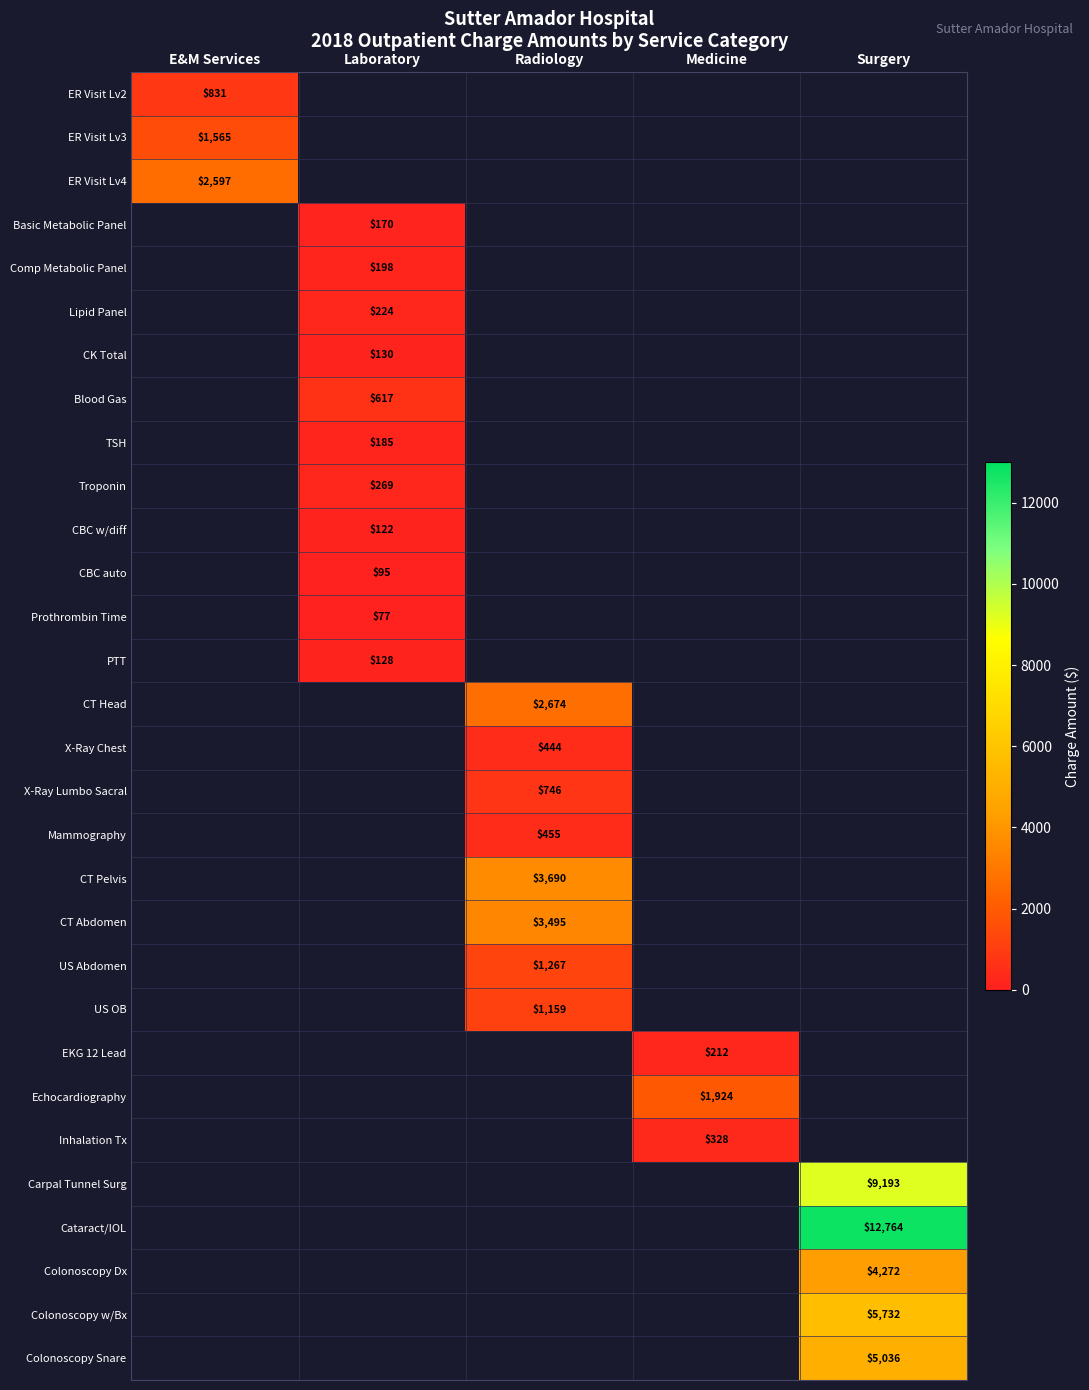

What is the smallest value displayed?

77.0